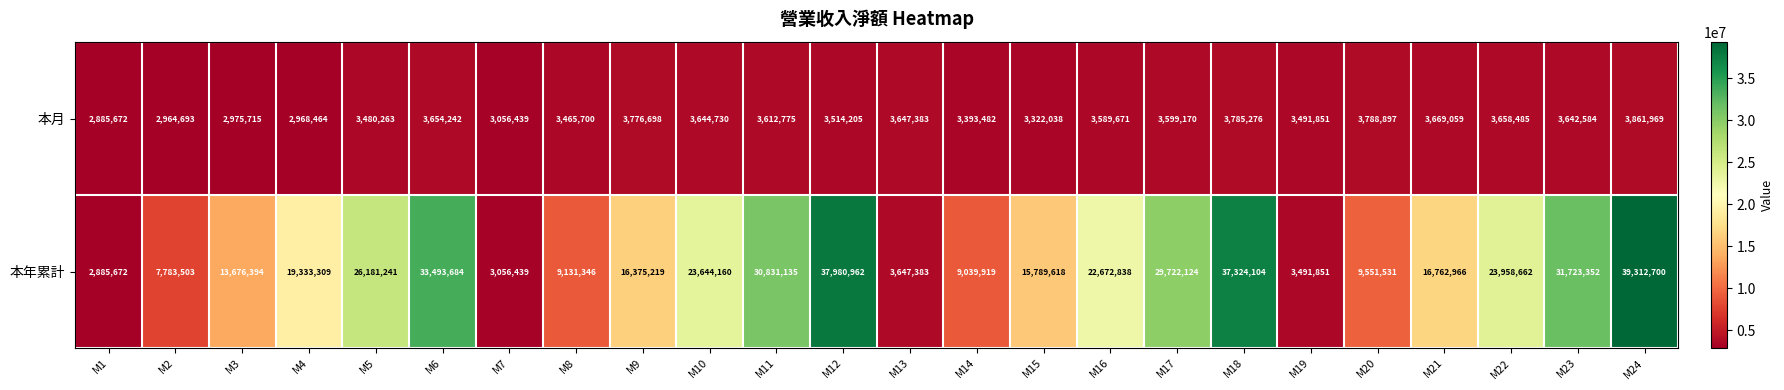

What is the average value of the 本月 series?

3477061